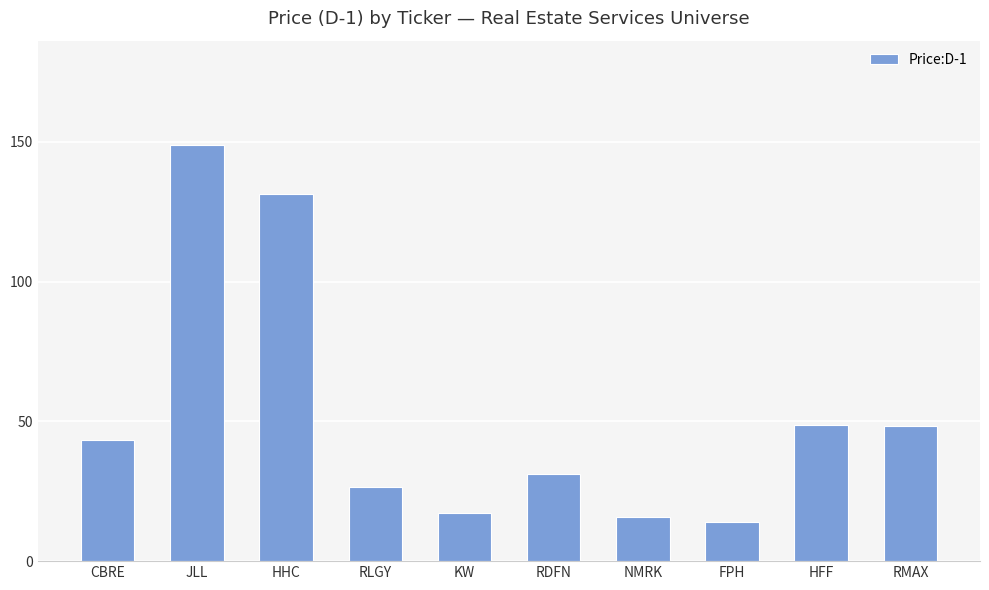

Which label corresponds to the smallest value in the chart?

FPH